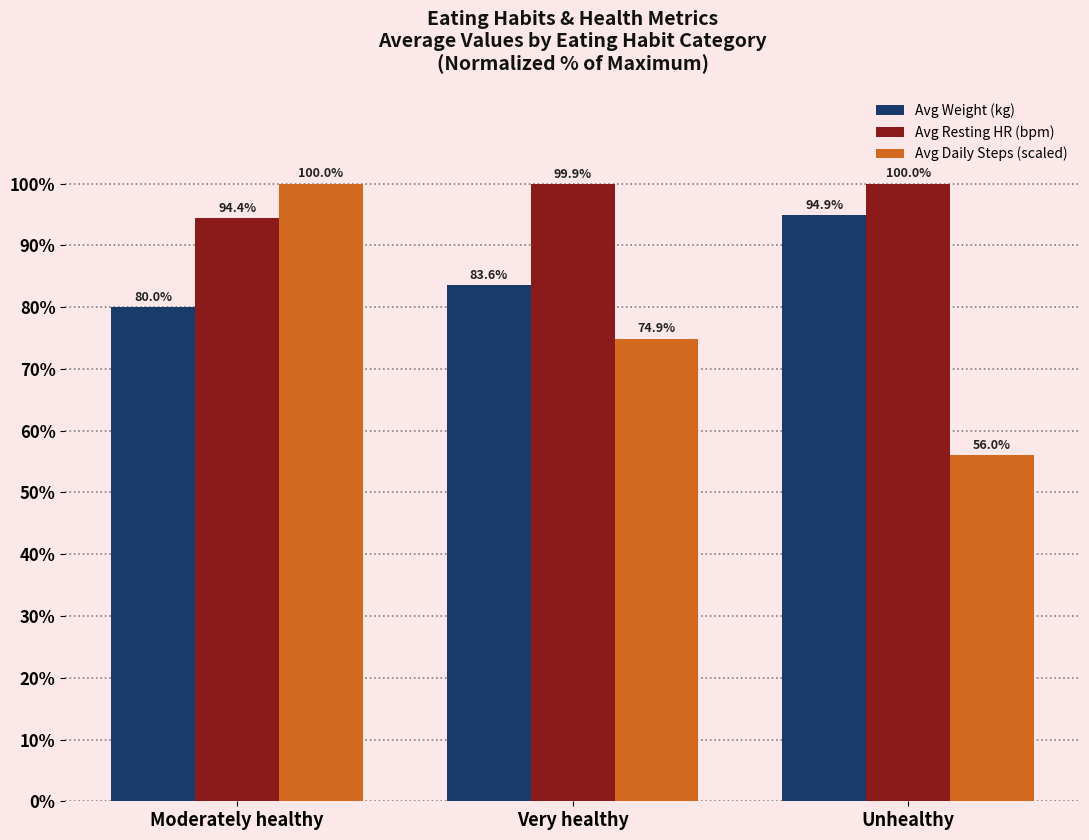

What is the label of the 2nd bar from the right?

Very healthy